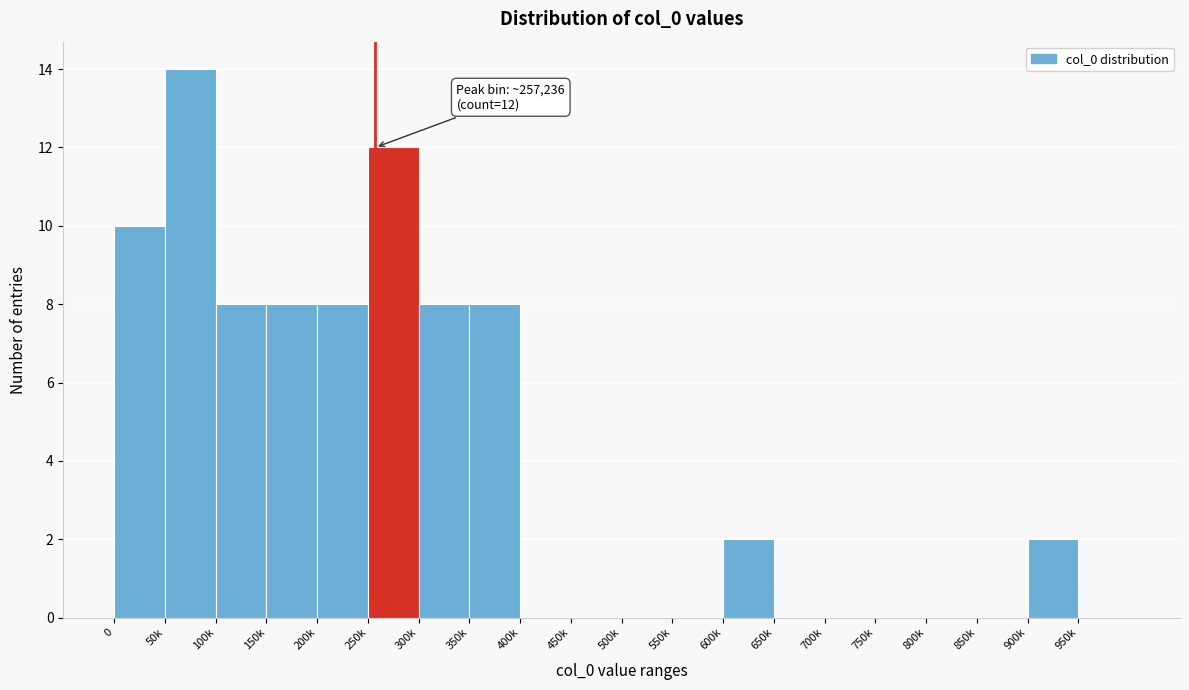

Reading left to right, list all the values displayed in this chart.

0=10	50k=14	100k=8	150k=8	200k=8	250k=12	300k=8	350k=8	400k=0	450k=0	500k=0	550k=0	600k=2	650k=0	700k=0	750k=0	800k=0	850k=0	900k=2	950k=0